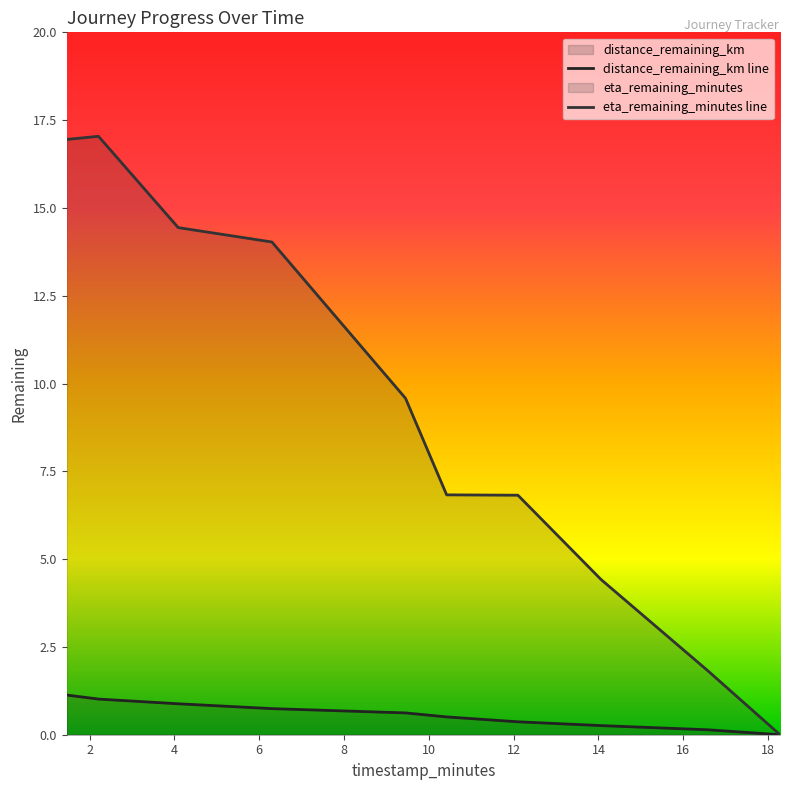

Which series has the largest total across all categories?

eta_remaining_minutes